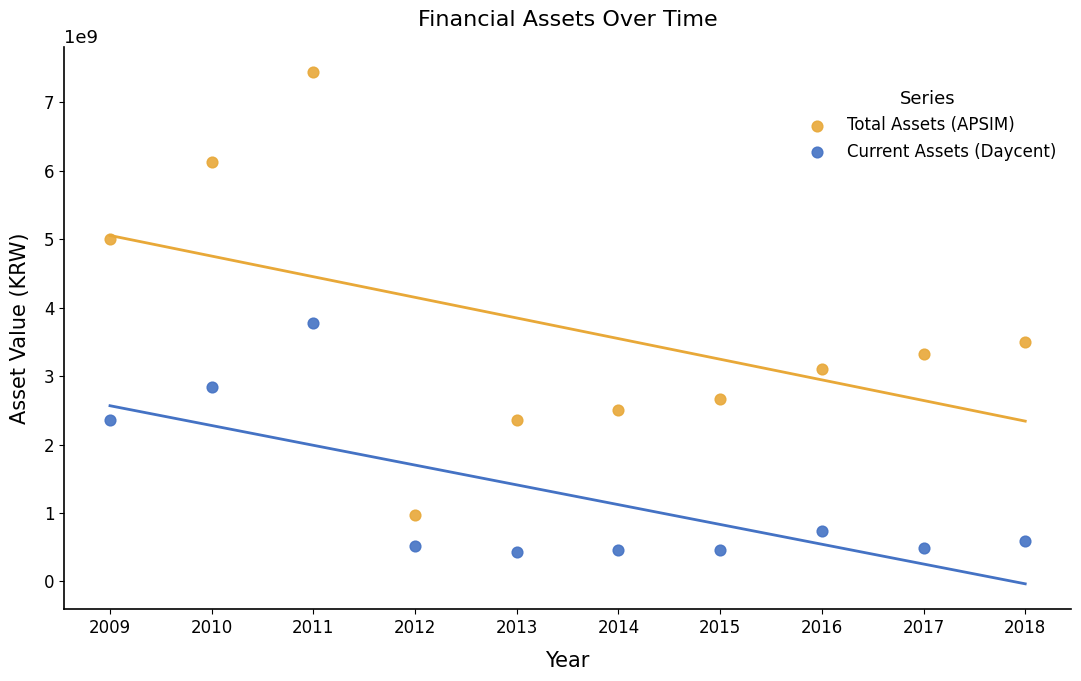

Which series contains the lowest Y value?

Current Assets (Daycent)